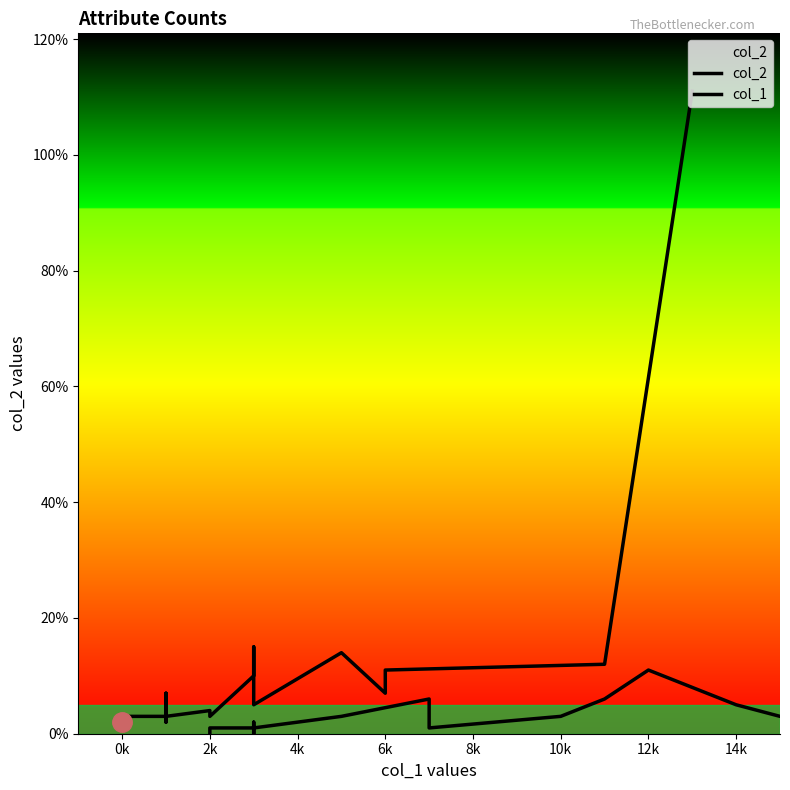

How many times do col_2 and col_1 cross each other?

2